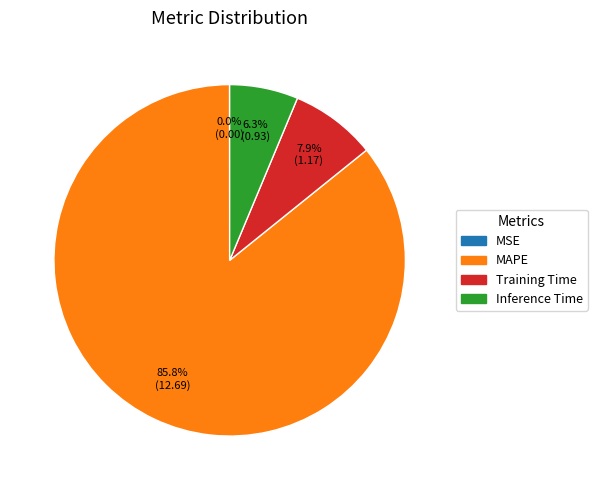

Is there any slice that represents more than half of the pie?

Yes